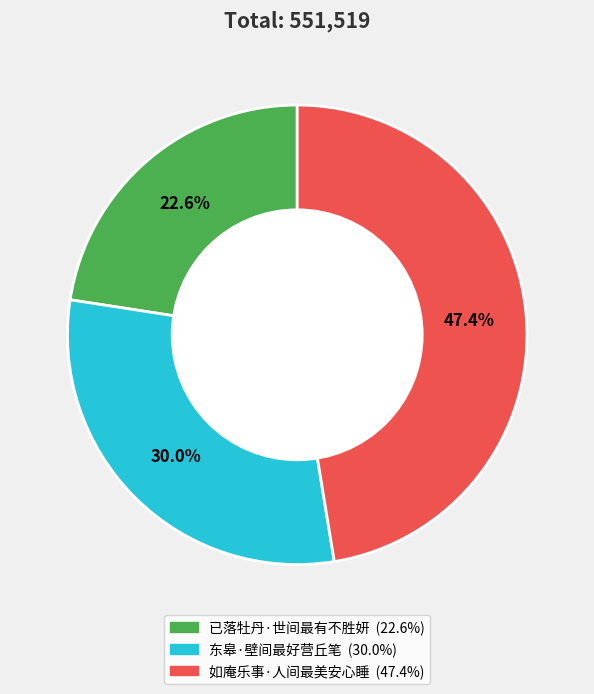

The 如庵乐事·人间最美安心睡 slice represents 47% of the pie. True or false?

True